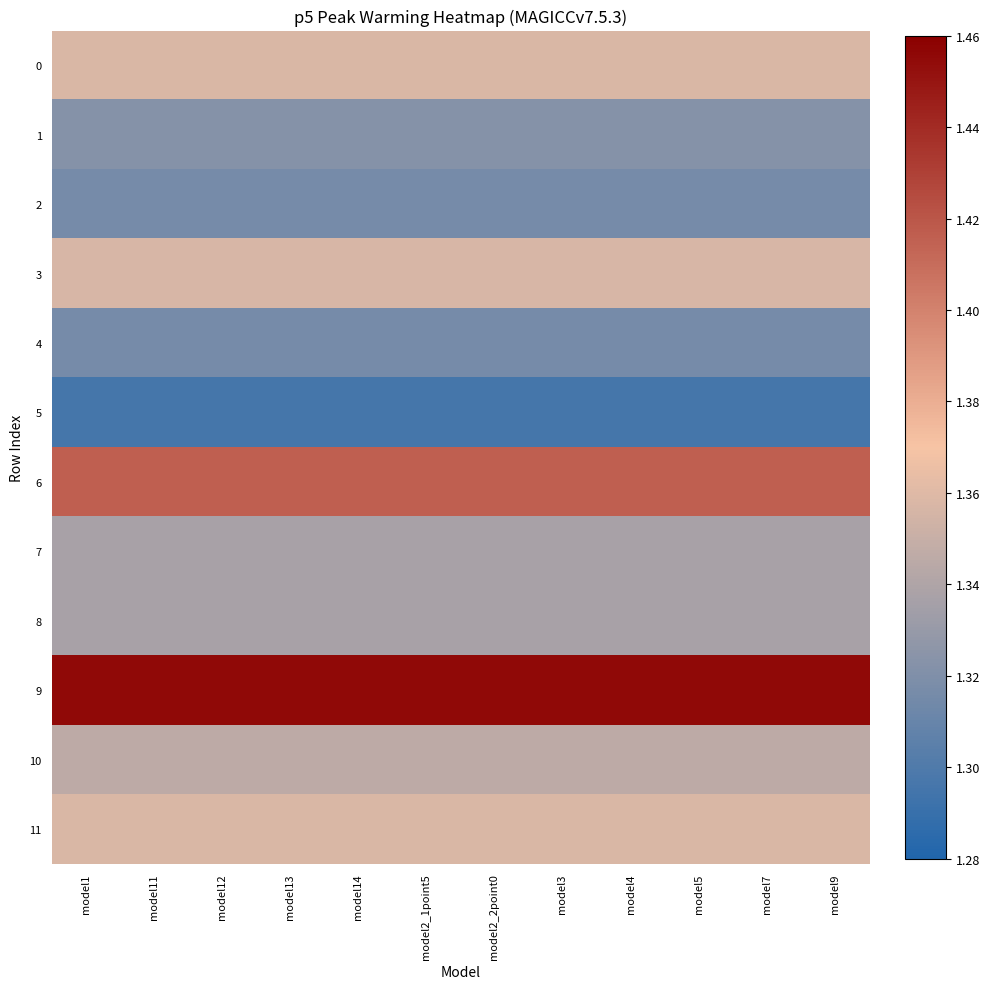

Reading left to right, list all the values displayed in this chart.

0: model1=1.4	model11=1.4	model12=1.4	model13=1.4	model14=1.4	model2_1point5=1.4	model2_2point0=1.4	model3=1.4	model4=1.4	model5=1.4	model7=1.4	model9=1.4
1: model1=1.3	model11=1.3	model12=1.3	model13=1.3	model14=1.3	model2_1point5=1.3	model2_2point0=1.3	model3=1.3	model4=1.3	model5=1.3	model7=1.3	model9=1.3
2: model1=1.3	model11=1.3	model12=1.3	model13=1.3	model14=1.3	model2_1point5=1.3	model2_2point0=1.3	model3=1.3	model4=1.3	model5=1.3	model7=1.3	model9=1.3
3: model1=1.4	model11=1.4	model12=1.4	model13=1.4	model14=1.4	model2_1point5=1.4	model2_2point0=1.4	model3=1.4	model4=1.4	model5=1.4	model7=1.4	model9=1.4
4: model1=1.3	model11=1.3	model12=1.3	model13=1.3	model14=1.3	model2_1point5=1.3	model2_2point0=1.3	model3=1.3	model4=1.3	model5=1.3	model7=1.3	model9=1.3
5: model1=1.3	model11=1.3	model12=1.3	model13=1.3	model14=1.3	model2_1point5=1.3	model2_2point0=1.3	model3=1.3	model4=1.3	model5=1.3	model7=1.3	model9=1.3
6: model1=1.4	model11=1.4	model12=1.4	model13=1.4	model14=1.4	model2_1point5=1.4	model2_2point0=1.4	model3=1.4	model4=1.4	model5=1.4	model7=1.4	model9=1.4
7: model1=1.3	model11=1.3	model12=1.3	model13=1.3	model14=1.3	model2_1point5=1.3	model2_2point0=1.3	model3=1.3	model4=1.3	model5=1.3	model7=1.3	model9=1.3
8: model1=1.3	model11=1.3	model12=1.3	model13=1.3	model14=1.3	model2_1point5=1.3	model2_2point0=1.3	model3=1.3	model4=1.3	model5=1.3	model7=1.3	model9=1.3
9: model1=1.5	model11=1.5	model12=1.5	model13=1.5	model14=1.5	model2_1point5=1.5	model2_2point0=1.5	model3=1.5	model4=1.5	model5=1.5	model7=1.5	model9=1.5
10: model1=1.3	model11=1.3	model12=1.3	model13=1.3	model14=1.3	model2_1point5=1.3	model2_2point0=1.3	model3=1.3	model4=1.3	model5=1.3	model7=1.3	model9=1.3
11: model1=1.4	model11=1.4	model12=1.4	model13=1.4	model14=1.4	model2_1point5=1.4	model2_2point0=1.4	model3=1.4	model4=1.4	model5=1.4	model7=1.4	model9=1.4